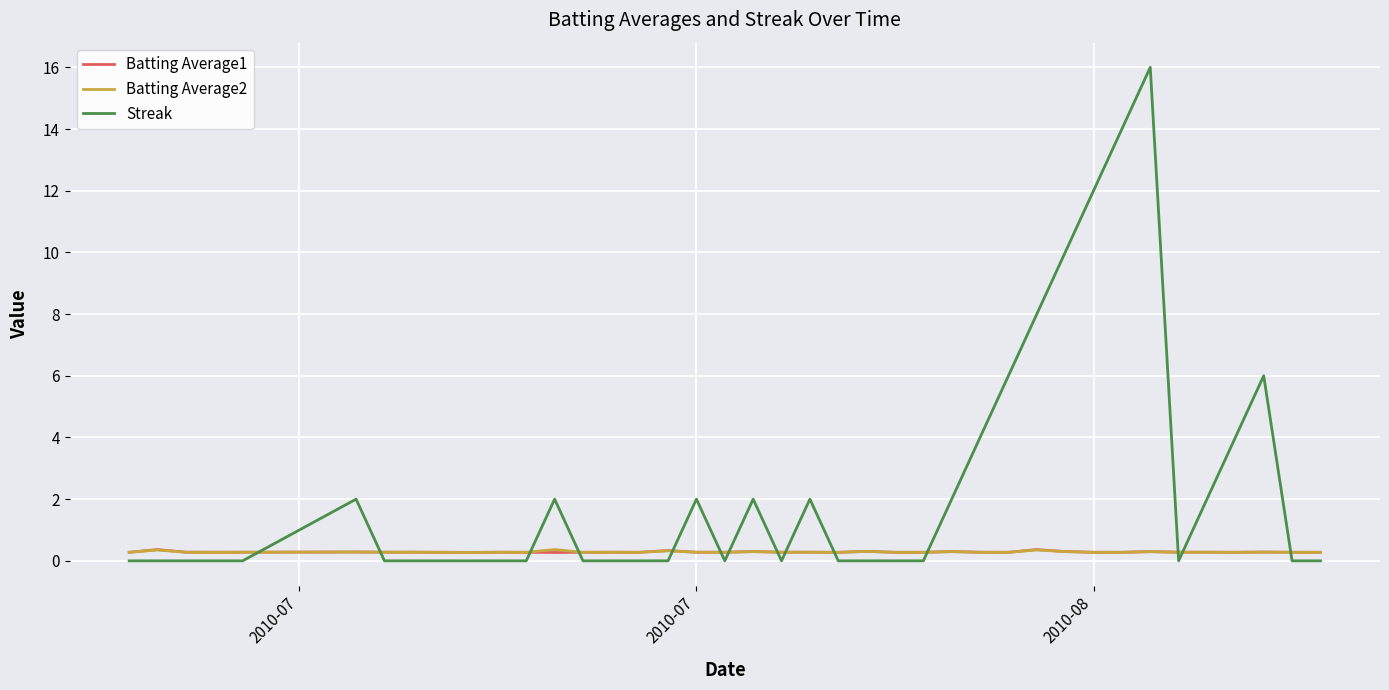

Does the chart display data point markers on the line(s)?

No